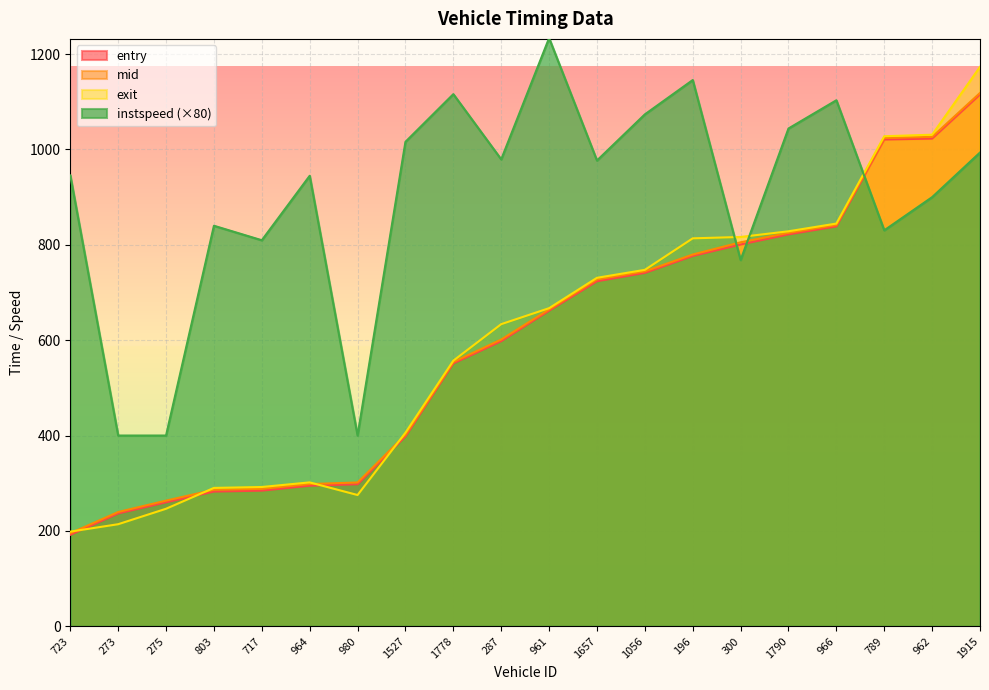

What is the difference between the highest and lowest values at 962?

130.9